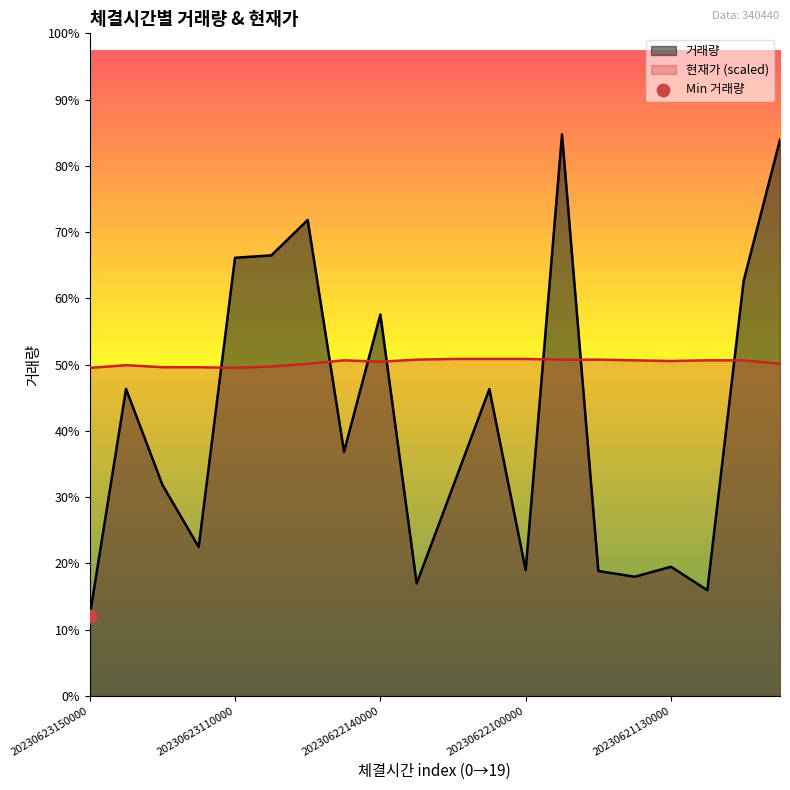

Which series has the widest spread of Y values?

거래량